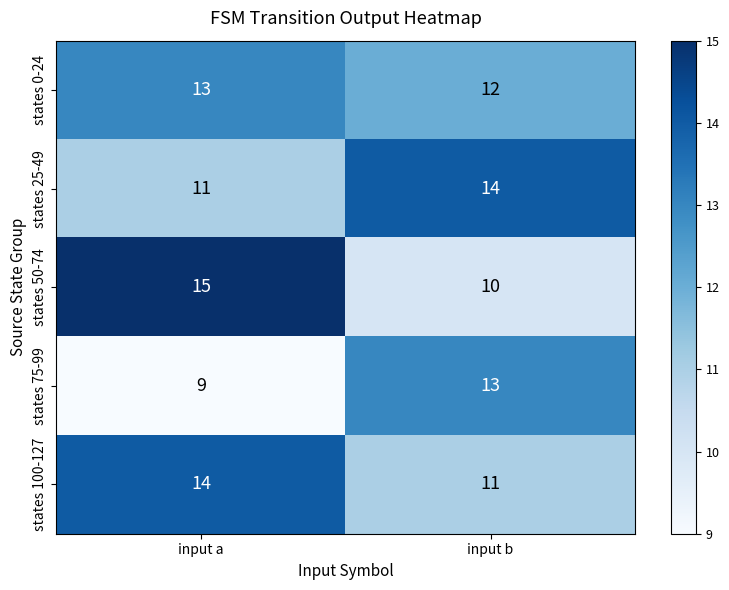

What is the sum of all states 100-127 values?

25